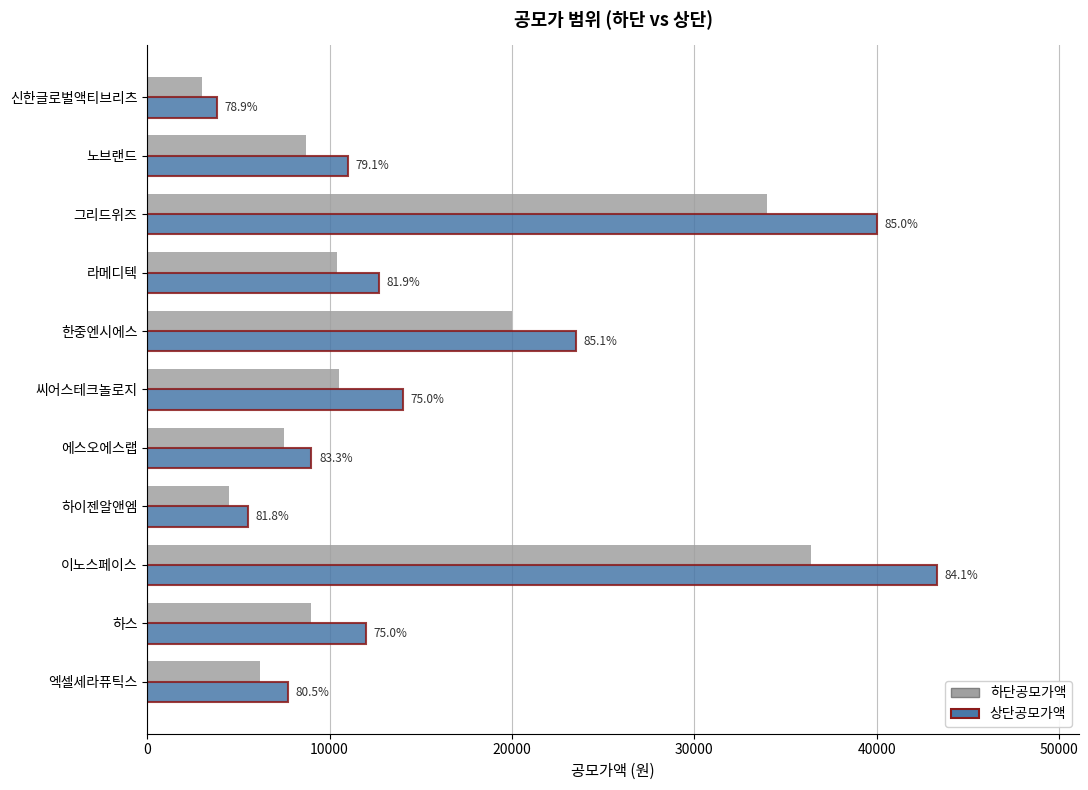

What are all the series names shown in the legend?

하단공모가액, 상단공모가액